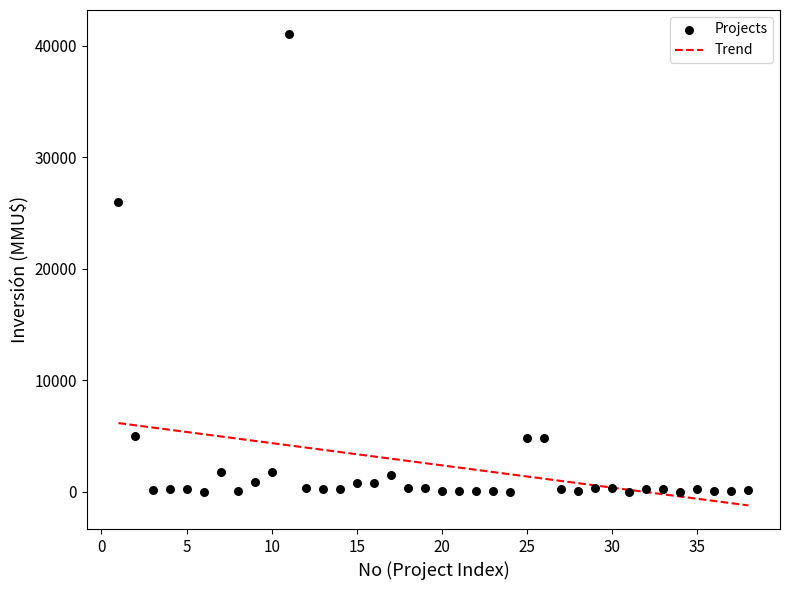

What Y value in the scatter plot is closest to 20537?

26000